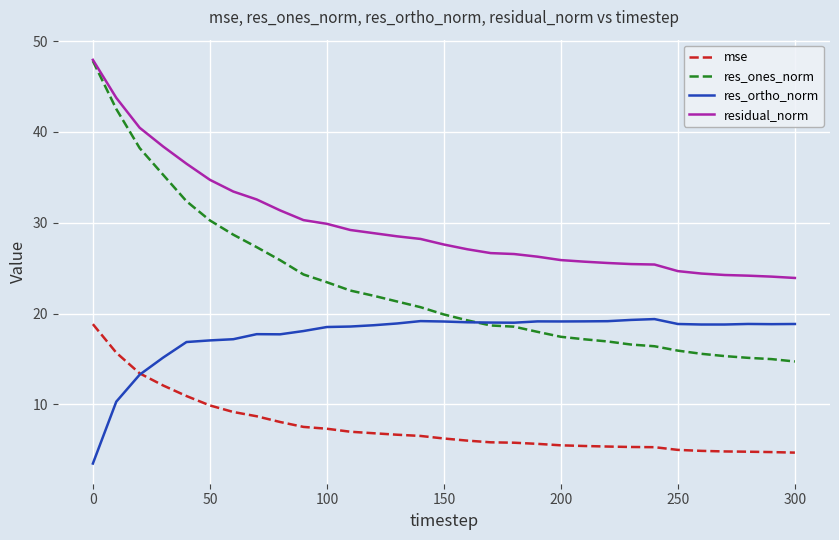

Which series has the largest range (max minus min)?

res_ones_norm